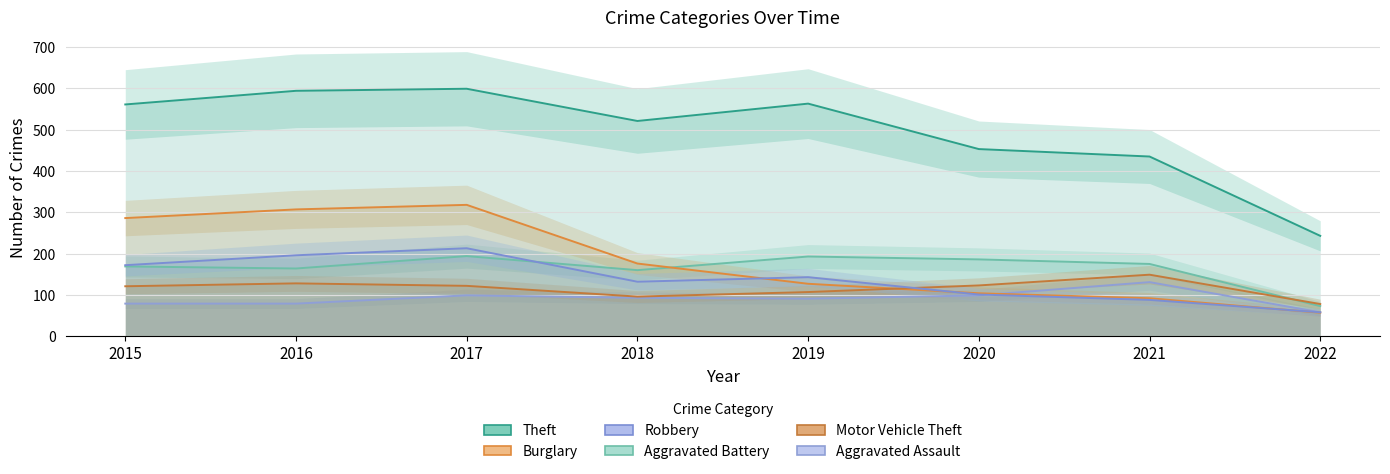

What is the spread (max minus min) of values at 2022?

186